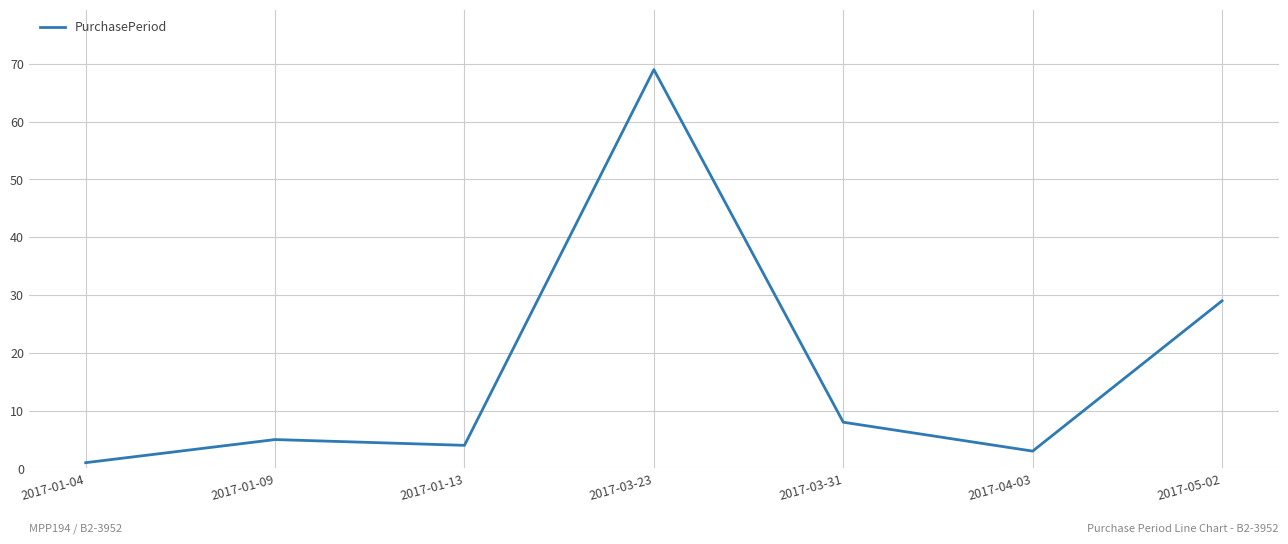

Is this an area chart (filled region under the line)?

No